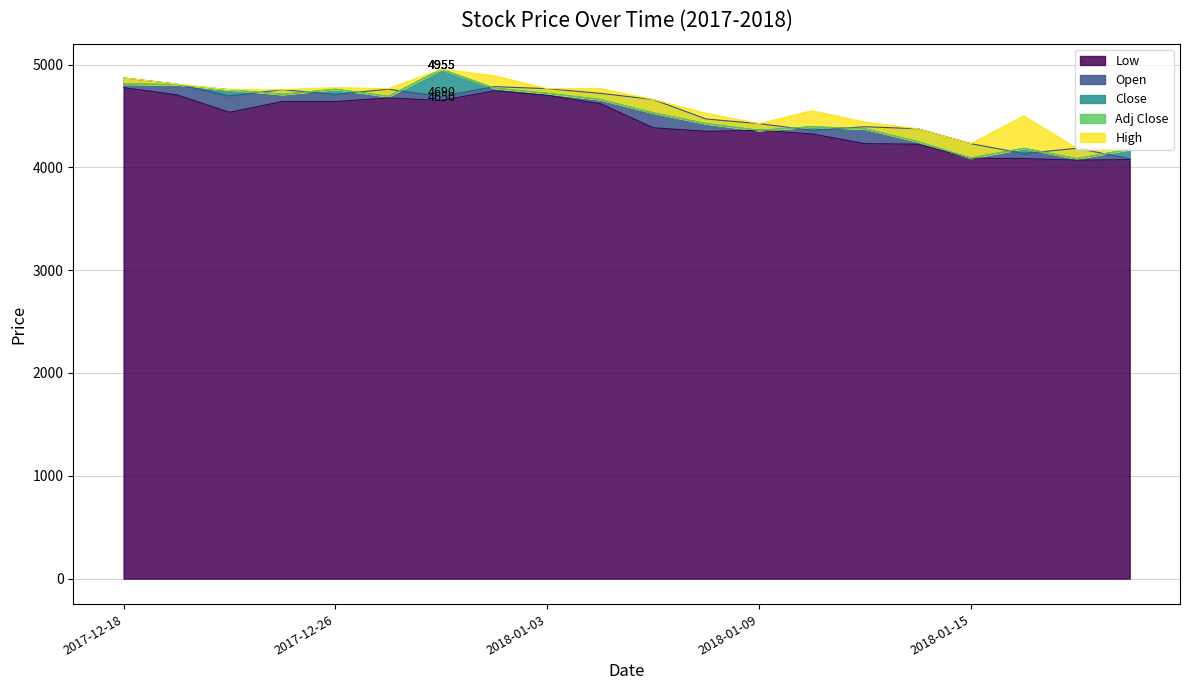

What is the lowest value of the High series?

4175